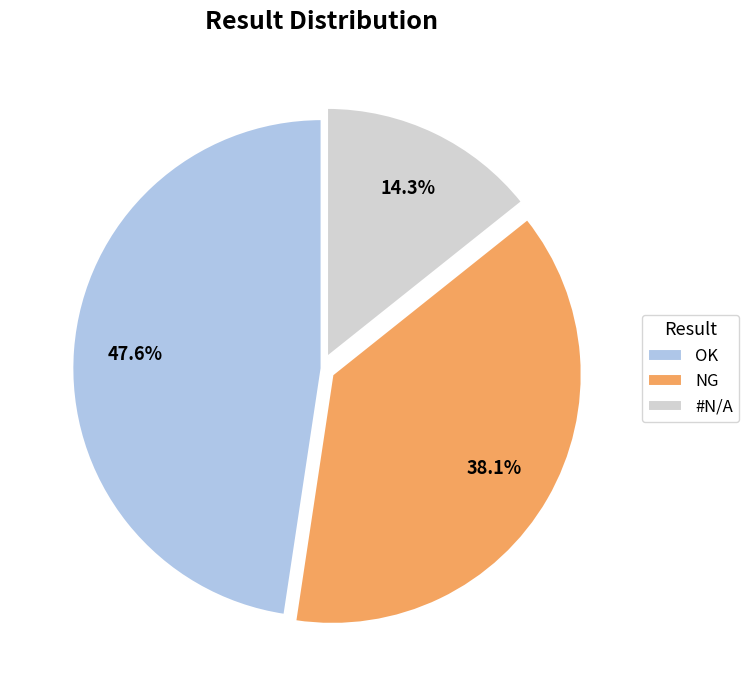

Which has a higher value, OK or #N/A?

OK